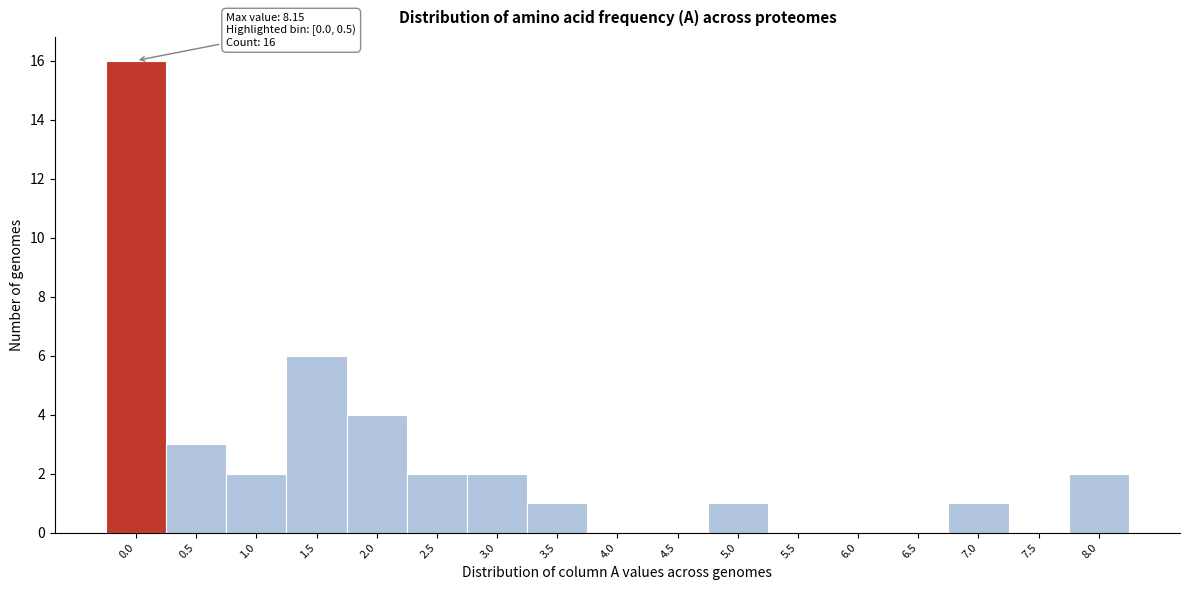

Reading left to right, transcribe all the data shown in this chart.

0.0=16	0.5=3	1.0=2	1.5=6	2.0=4	2.5=2	3.0=2	3.5=1	4.0=0	4.5=0	5.0=1	5.5=0	6.0=0	6.5=0	7.0=1	7.5=0	8.0=2